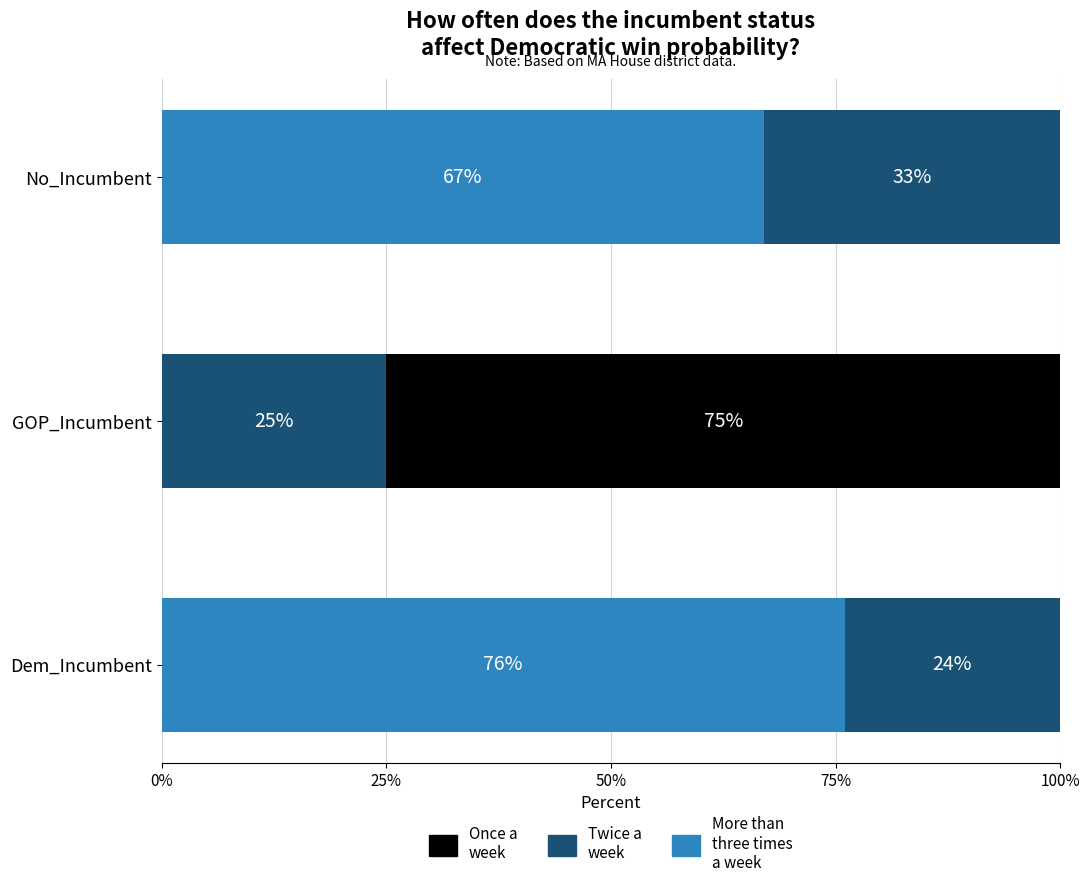

What is the total value across all series at Dem_Incumbent?

100